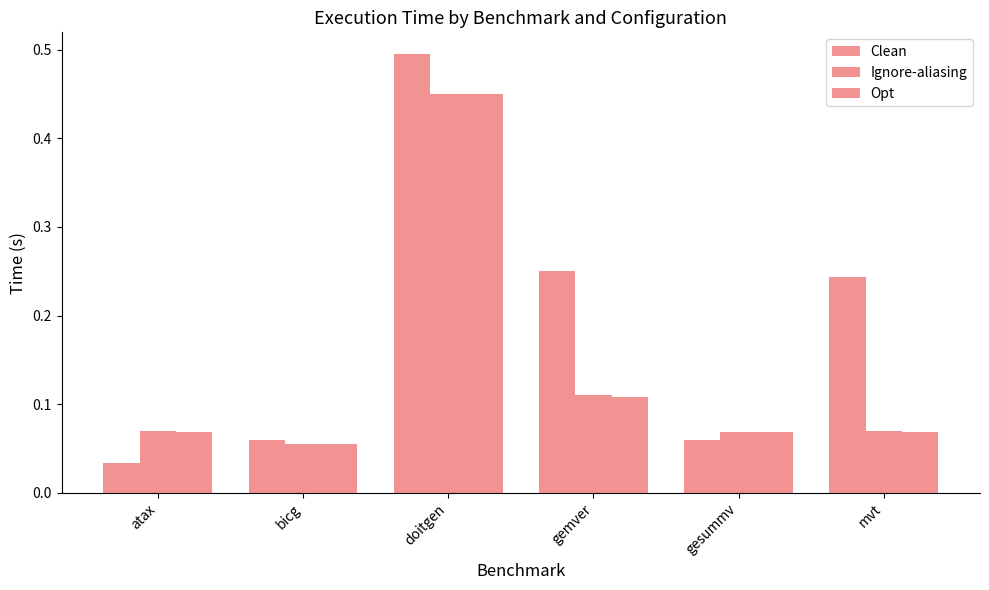

What is the total value across all series at doitgen?

1.4